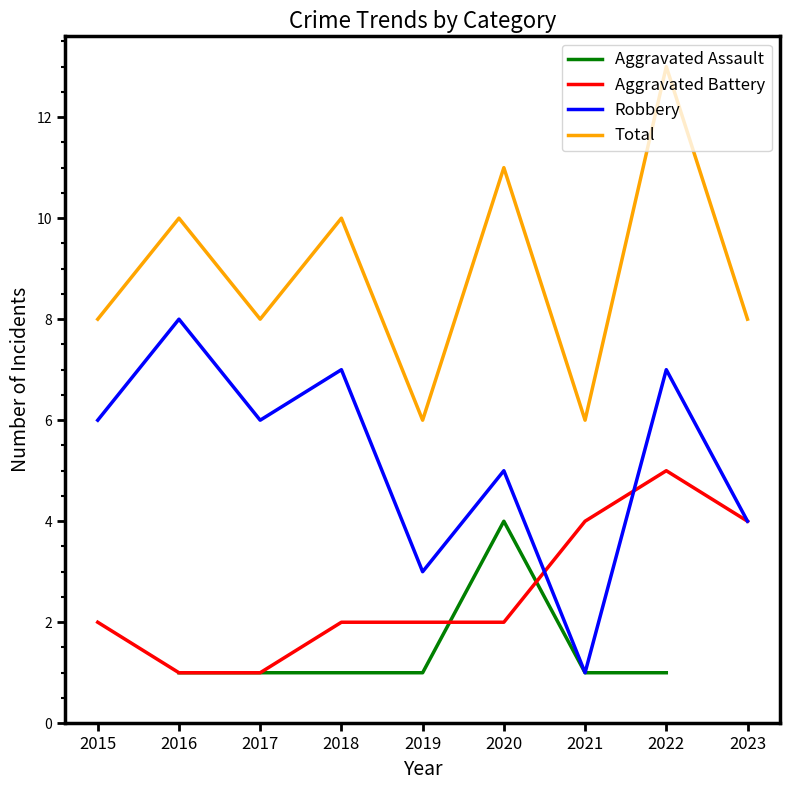

At which category is the sum across all series the highest?

2022